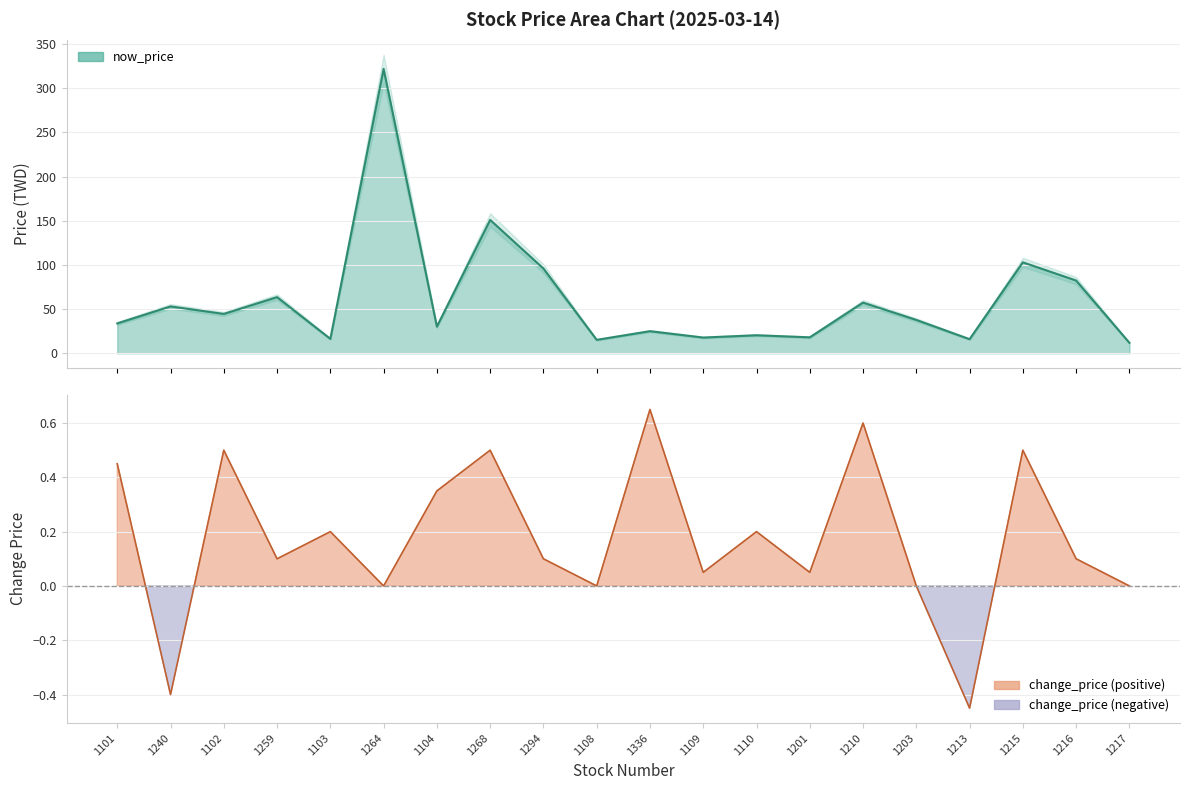

Reading right to left, transcribe all the data shown in this chart.

now_price: 1217=11.9	1216=82.4	1215=103.0	1213=16.0	1203=37.8	1210=57.4	1201=18.1	1110=20.4	1109=17.9	1336=25.1	1108=15.2	1294=96.0	1268=151.0	1104=30.2	1264=322.0	1103=16.4	1259=63.6	1102=44.6	1240=53.1	1101=33.9
change_price: 1217=0.0	1216=0.1	1215=0.5	1213=-0.5	1203=0.0	1210=0.6	1201=0.1	1110=0.2	1109=0.1	1336=0.7	1108=0.0	1294=0.1	1268=0.5	1104=0.3	1264=0.0	1103=0.2	1259=0.1	1102=0.5	1240=-0.4	1101=0.5